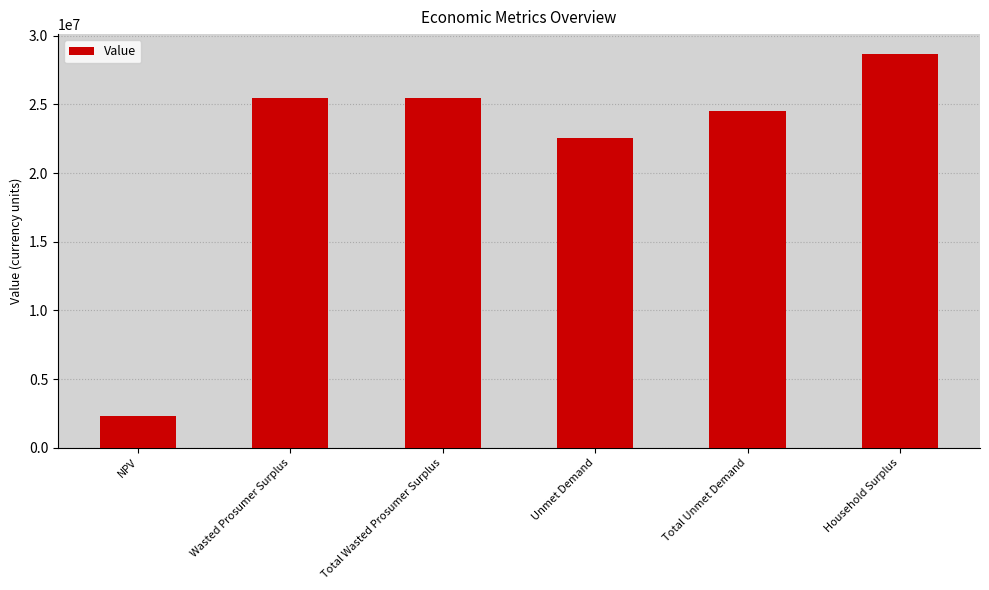

The chart shows a value of 25481635.3 at Total Wasted Prosumer Surplus. True or false?

True